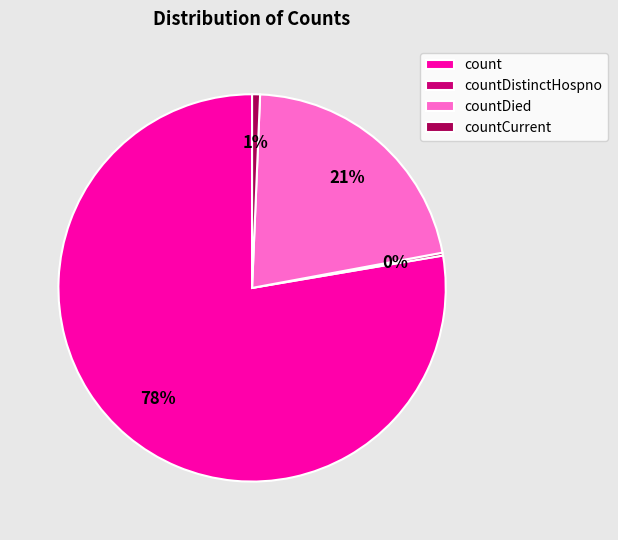

Which category has the biggest portion of the pie?

count